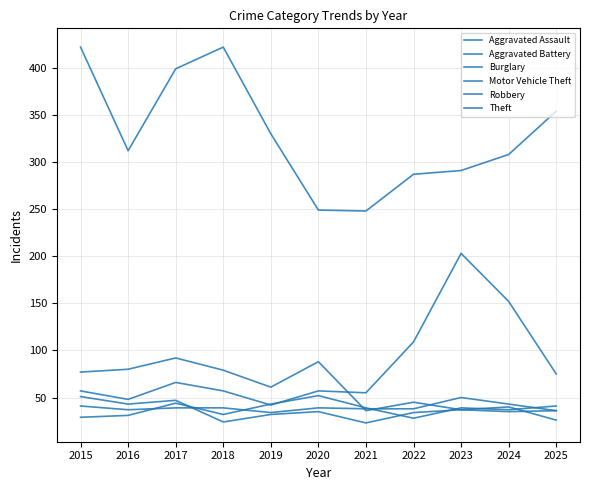

Which series has the largest range (max minus min)?

Theft